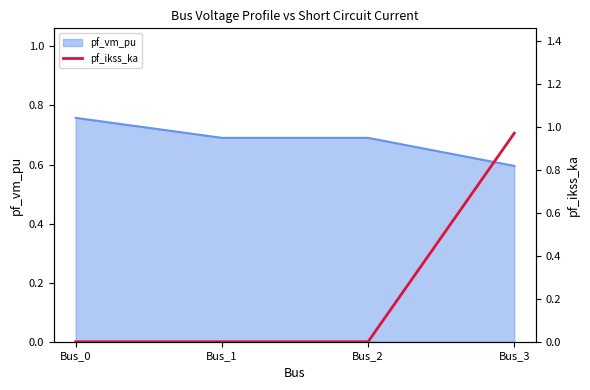

At which label is pf_vm_pu closest to 0?

Bus_3